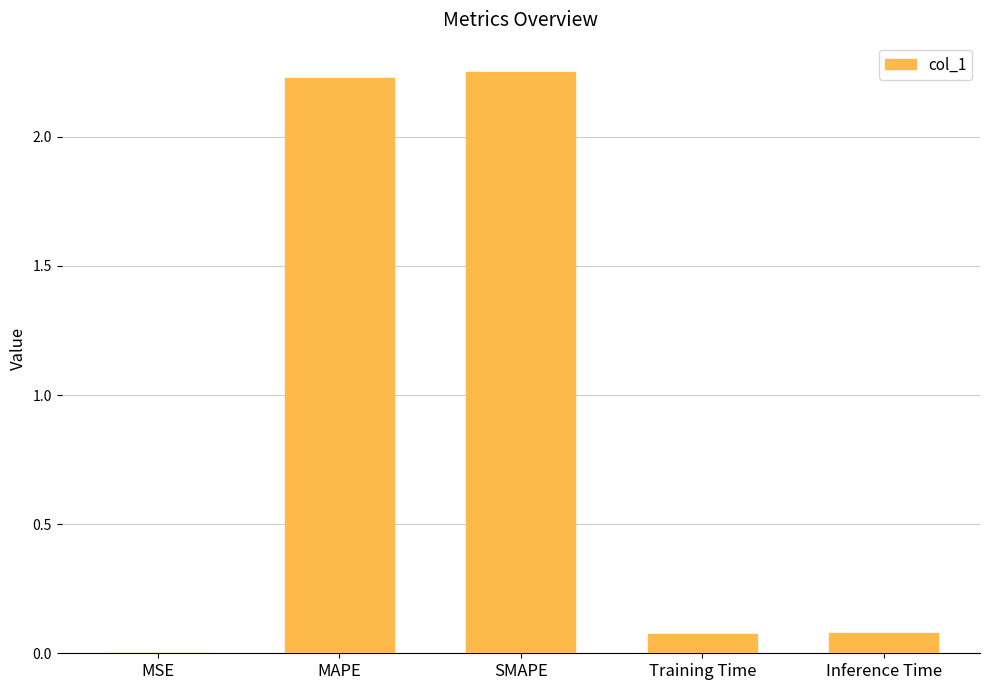

What is the change in value from MAPE to Inference Time?

-2.1